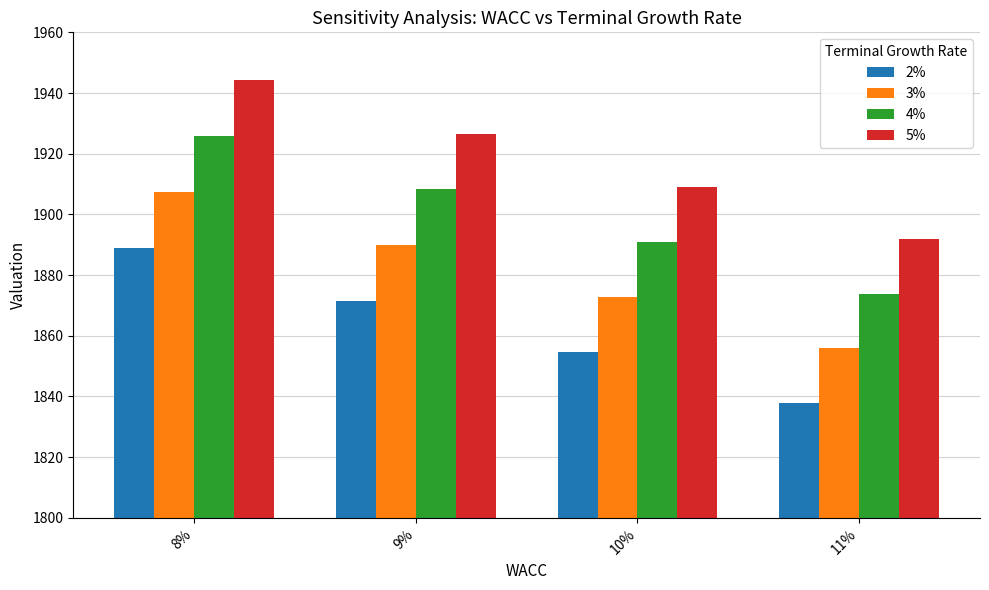

Which series has the largest range (max minus min)?

5%